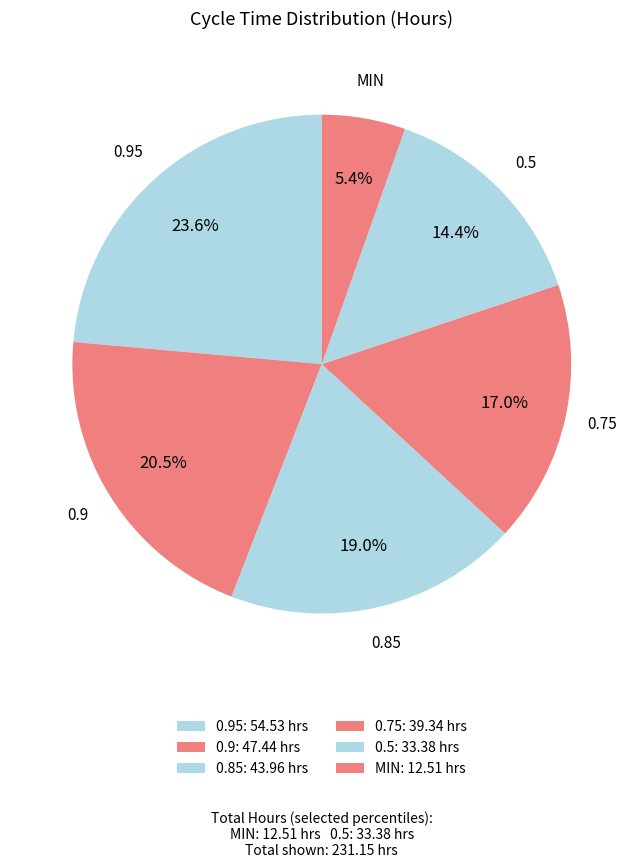

Does 0.85 represent more than half of the total?

No